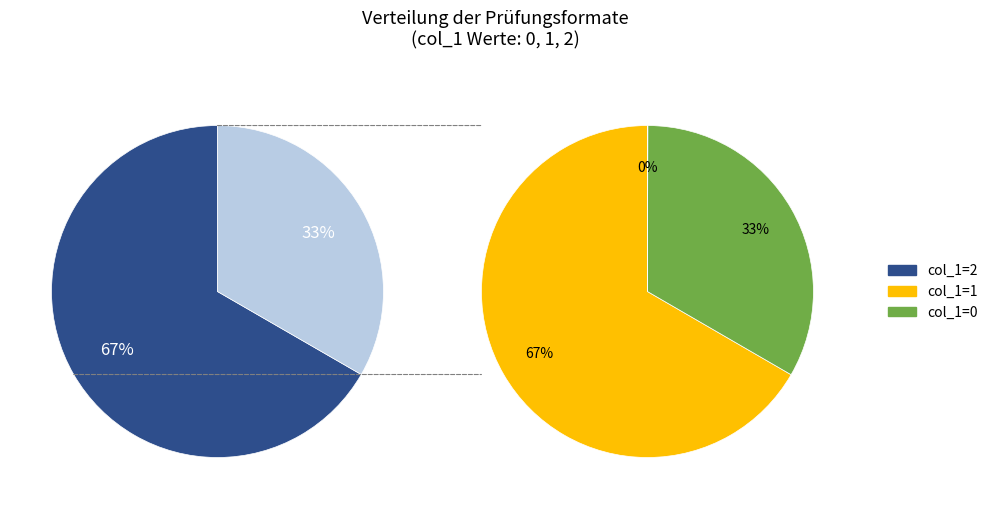

Rank the categories by value from highest to lowest.

2, 1, 0